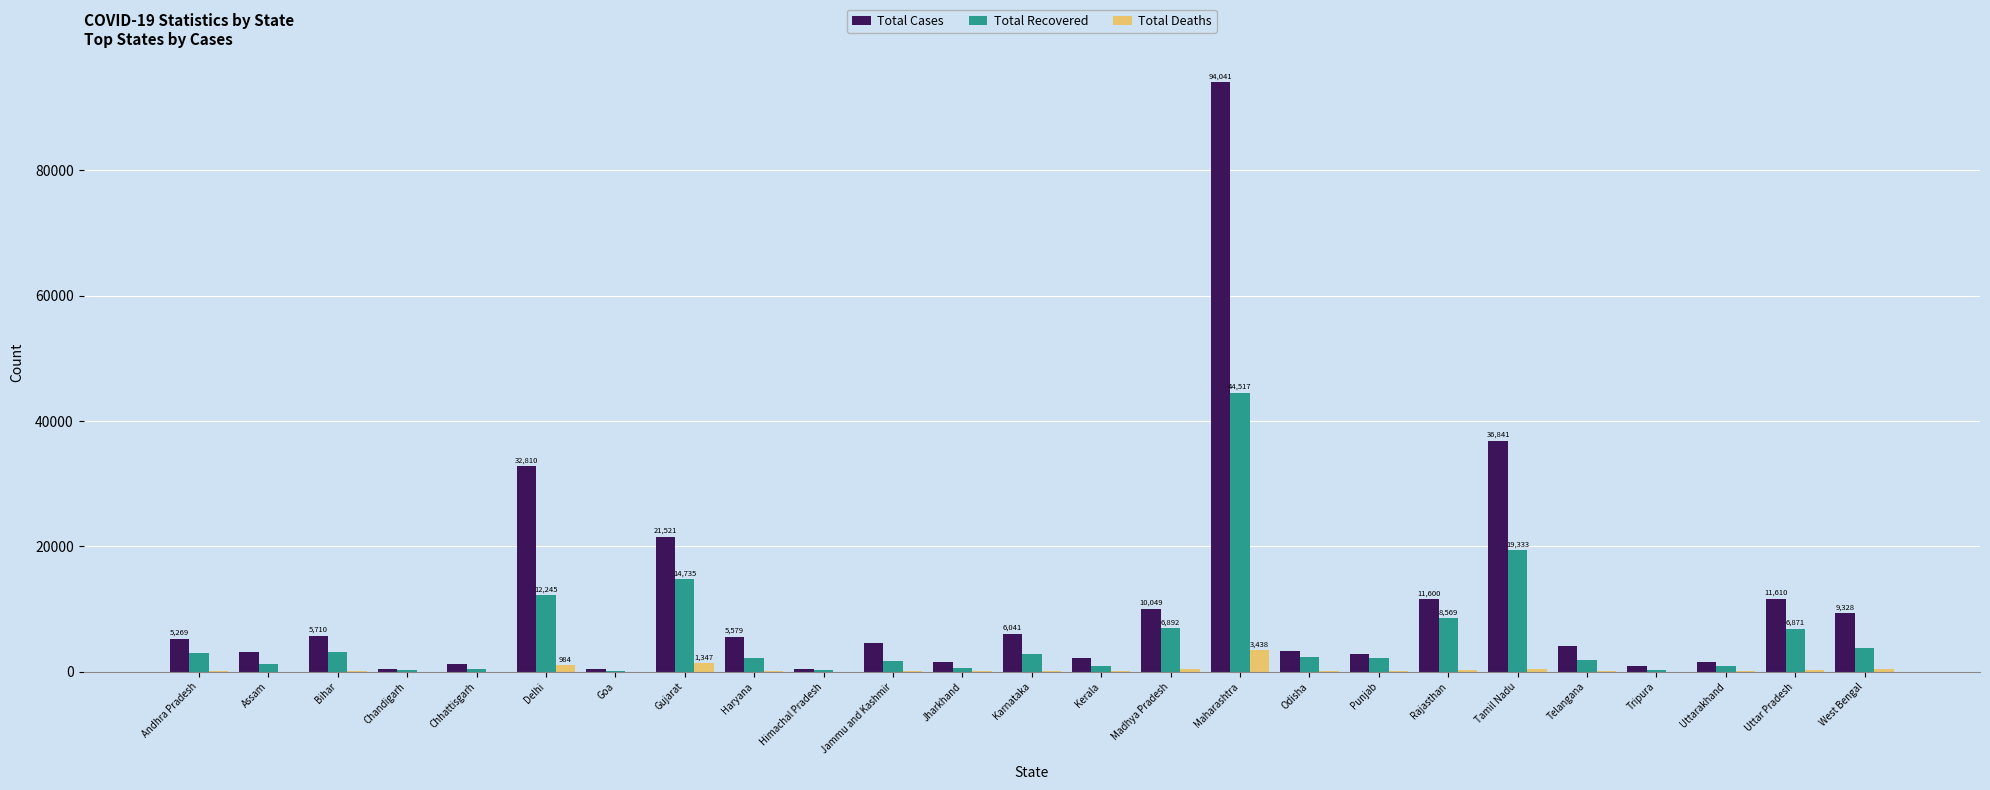

Which series has the largest range (max minus min)?

Total Cases